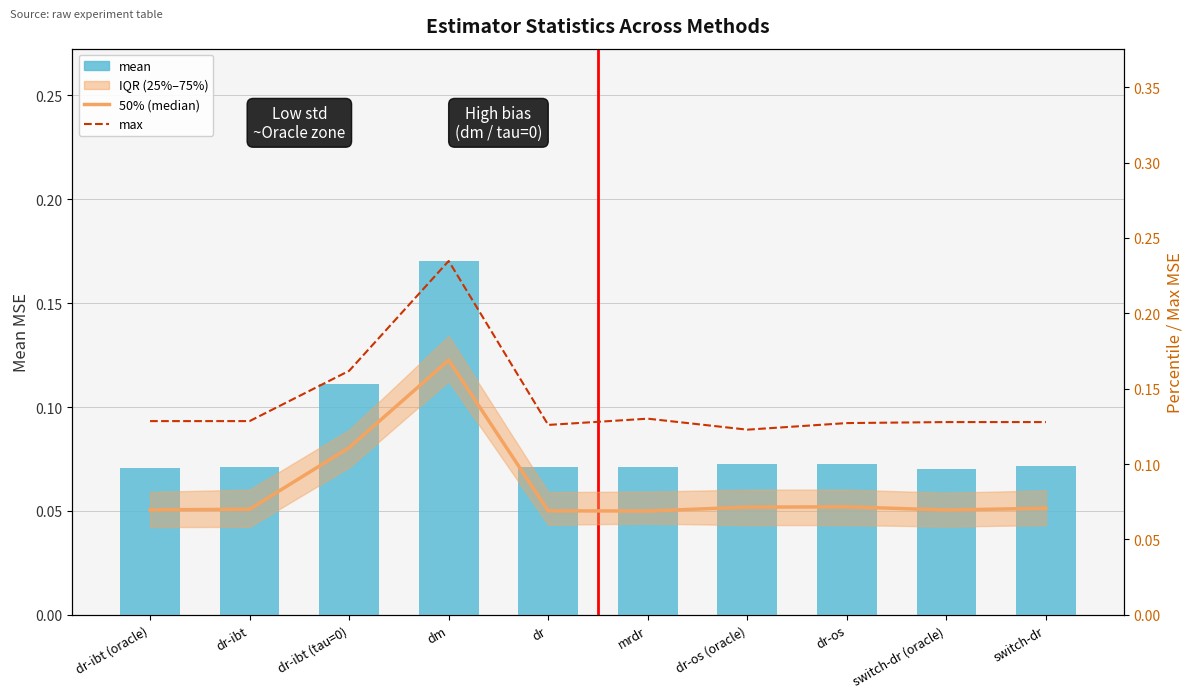

Reading right to left, list all the values displayed in this chart.

mean: switch-dr=0.1	switch-dr (oracle)=0.1	dr-os=0.1	dr-os (oracle)=0.1	mrdr=0.1	dr=0.1	dm=0.2	dr-ibt (tau=0)=0.1	dr-ibt=0.1	dr-ibt (oracle)=0.1
50% (median): switch-dr=0.1	switch-dr (oracle)=0.1	dr-os=0.1	dr-os (oracle)=0.1	mrdr=0.1	dr=0.1	dm=0.2	dr-ibt (tau=0)=0.1	dr-ibt=0.1	dr-ibt (oracle)=0.1
max: switch-dr=0.1	switch-dr (oracle)=0.1	dr-os=0.1	dr-os (oracle)=0.1	mrdr=0.1	dr=0.1	dm=0.2	dr-ibt (tau=0)=0.2	dr-ibt=0.1	dr-ibt (oracle)=0.1